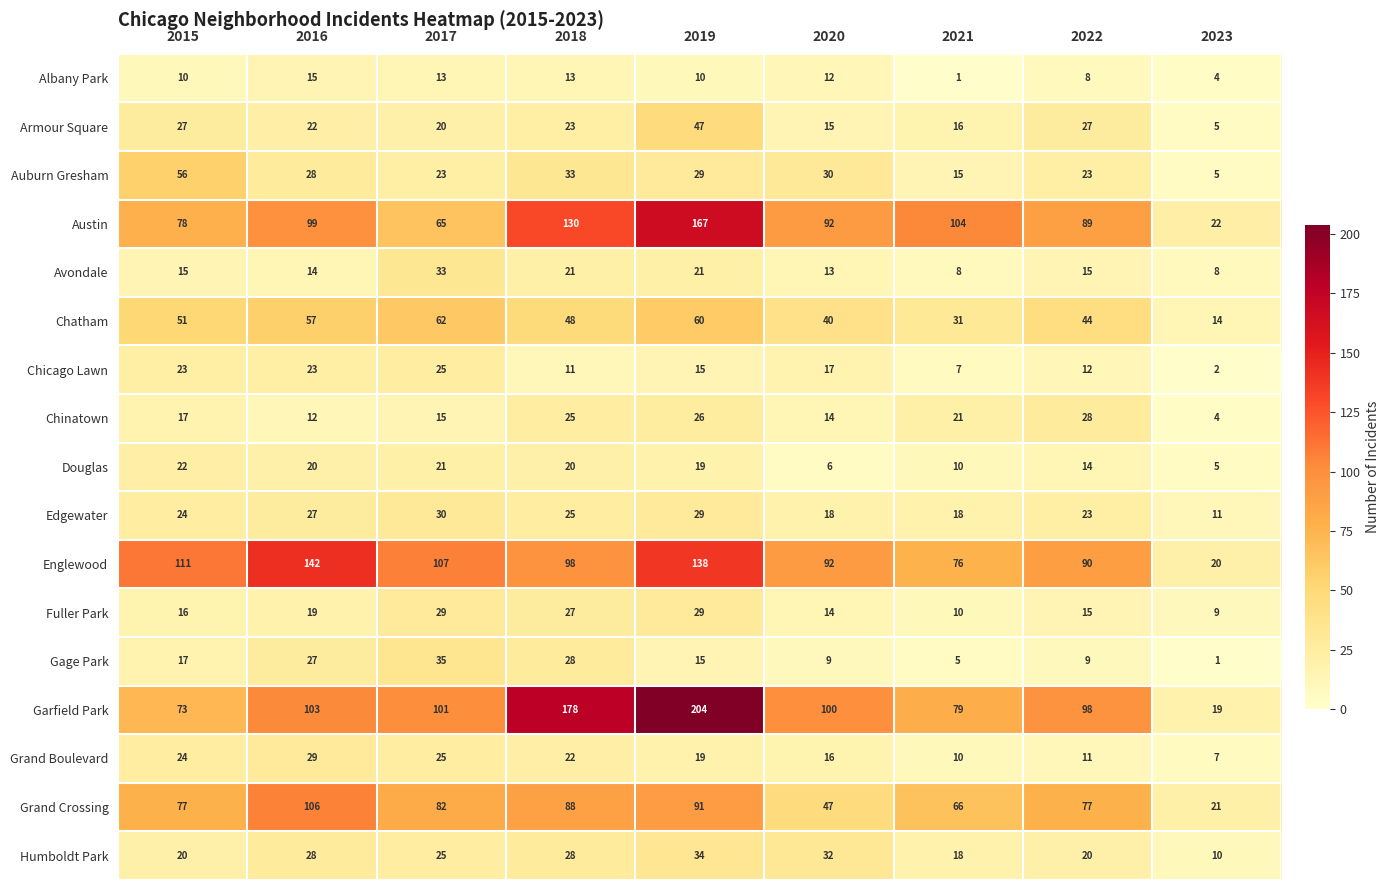

What is the approximate value of Chatham at 2018, to the nearest 10?

50